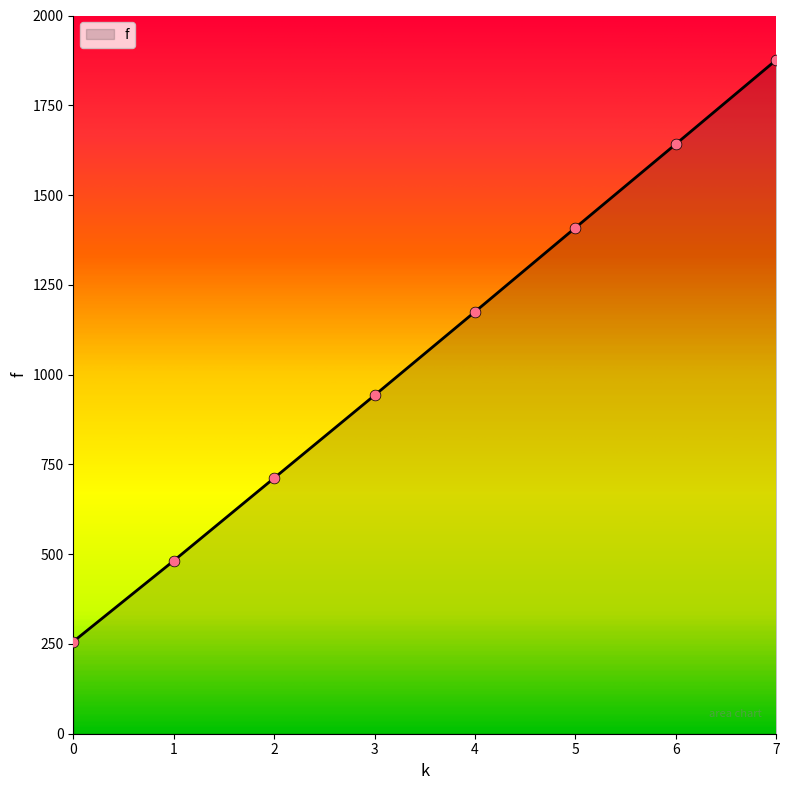

What is the ratio of the value at 4 to the value at 0?

4.6